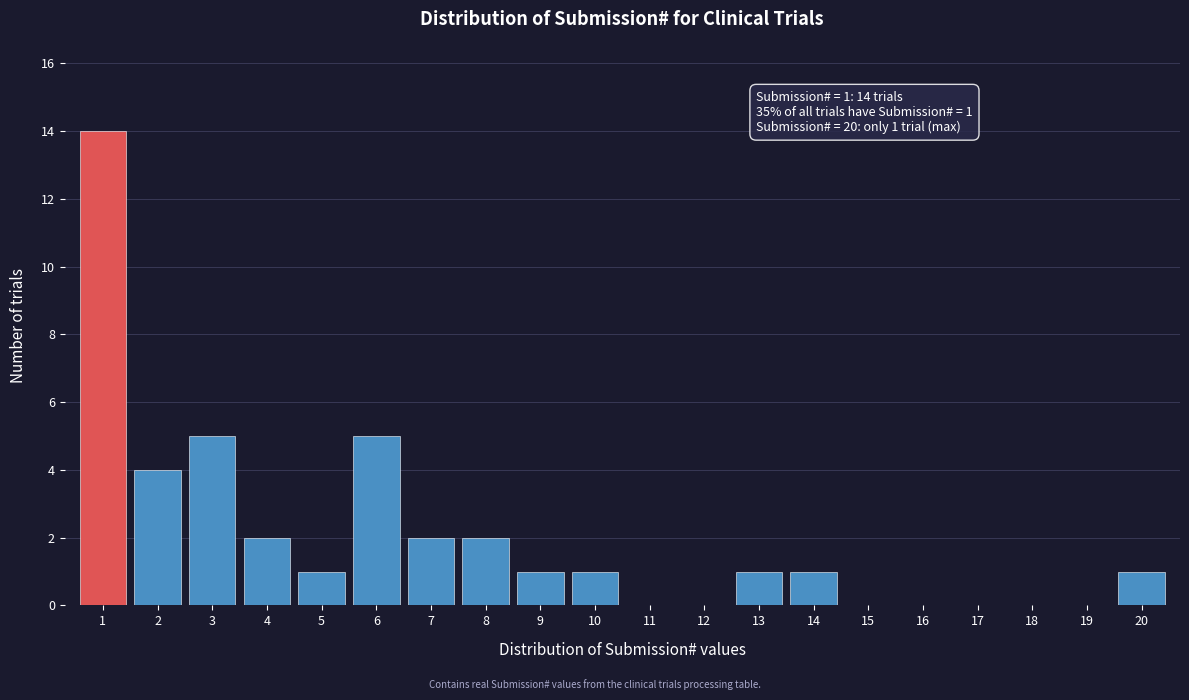

Reading right to left, what are all the values shown in this chart?

20=1	19=0	18=0	17=0	16=0	15=0	14=1	13=1	12=0	11=0	10=1	9=1	8=2	7=2	6=5	5=1	4=2	3=5	2=4	1=14